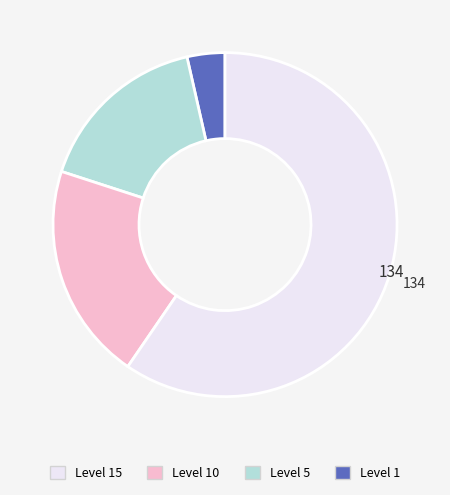

Is there any slice that represents more than half of the pie?

Yes